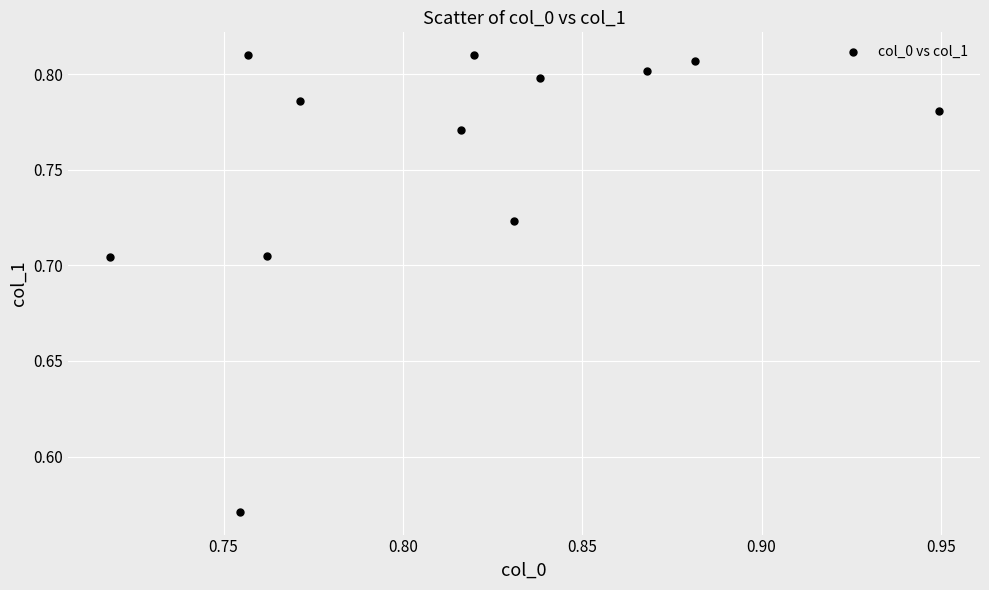

How many points are shown in the scatter plot?

12